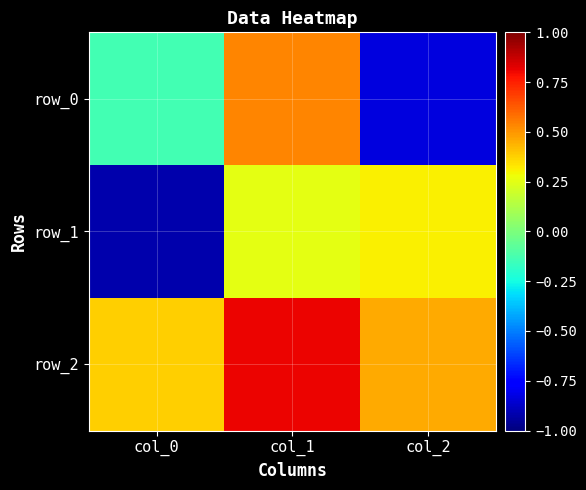

Which series has the largest total across all categories?

row_2